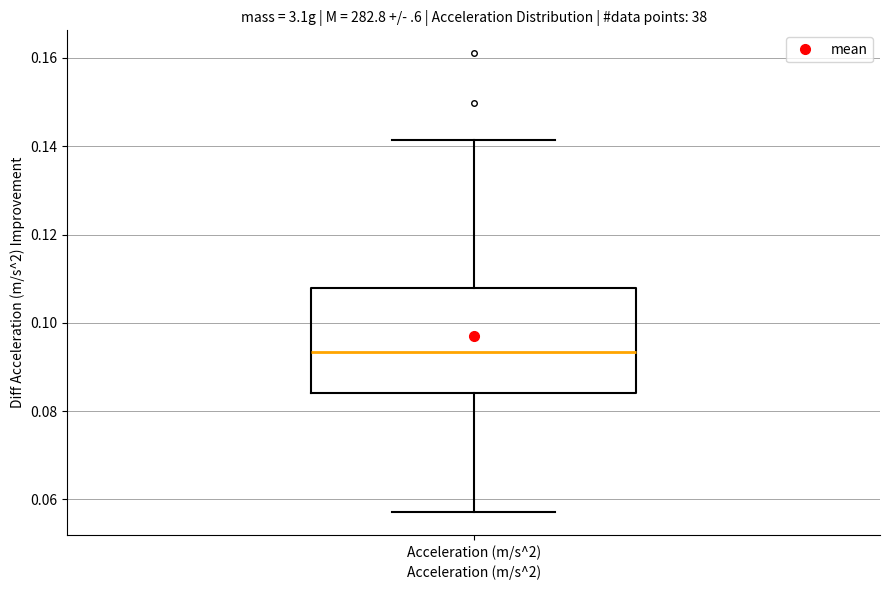

Transcribe this box plot: give where the median line is, the range the box spans, and where the two whiskers end, as read against the y-axis. The values are not printed on the chart, so give them approximately, as read against the axis.

median 0.094, box 0.084 to 0.108, whiskers 0.058 to 0.142